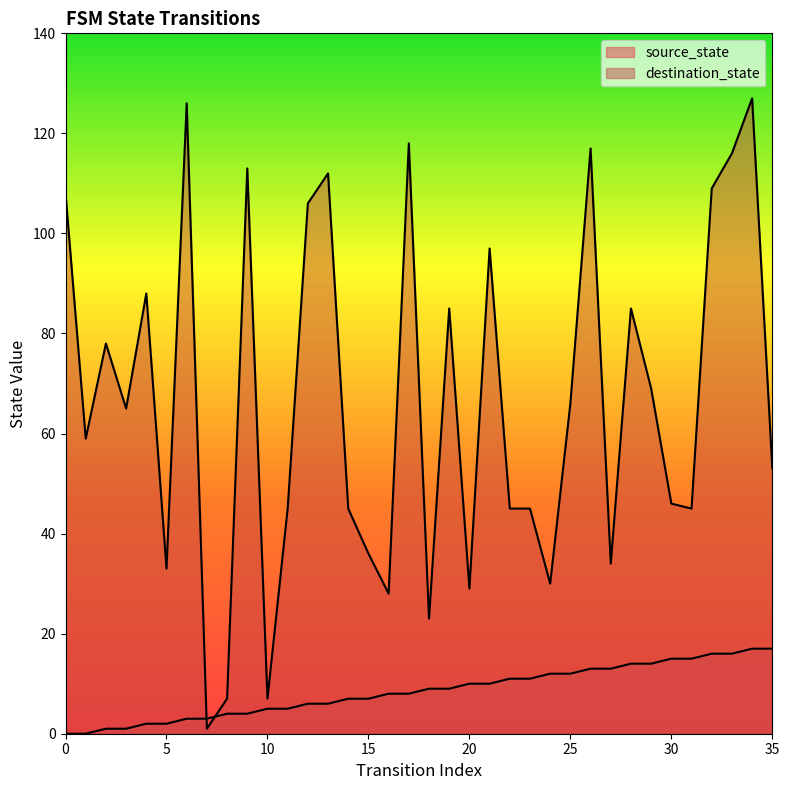

After their last crossing, which series has the higher values: source_state or destination_state?

destination_state